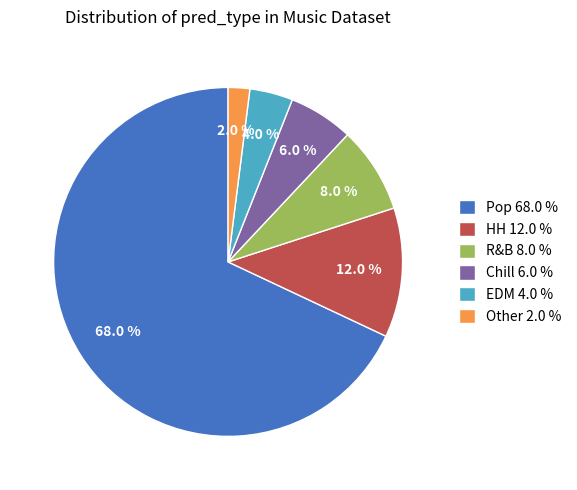

What is the largest slice in the pie chart?

Pop